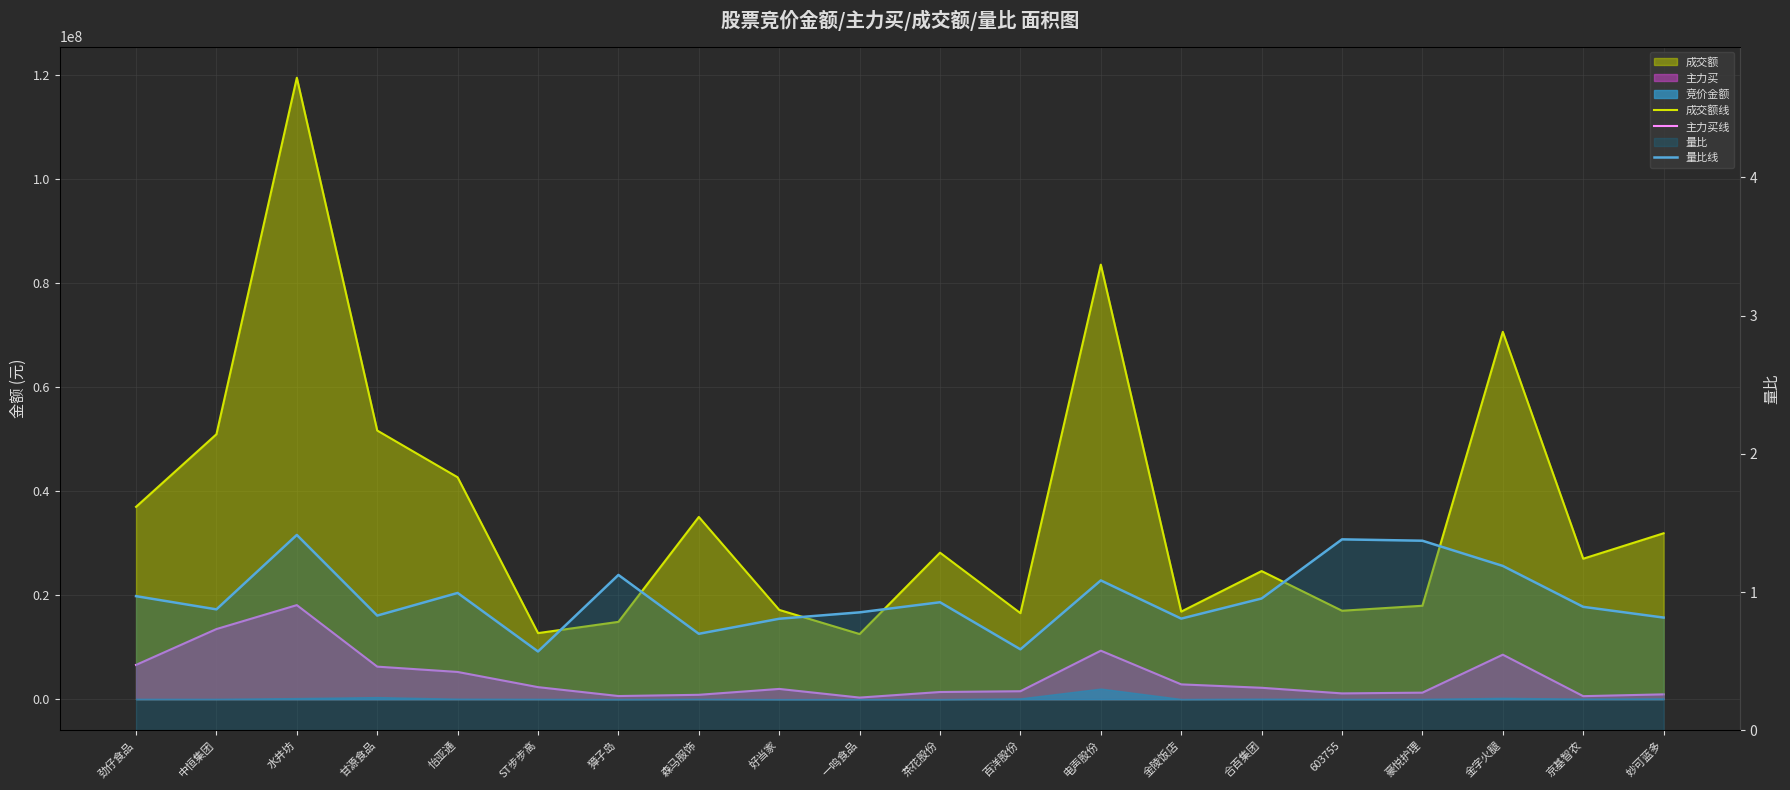

What is the sum of the 主力买线 values at 金陵饭店 and 茶花股份?

4222326.0